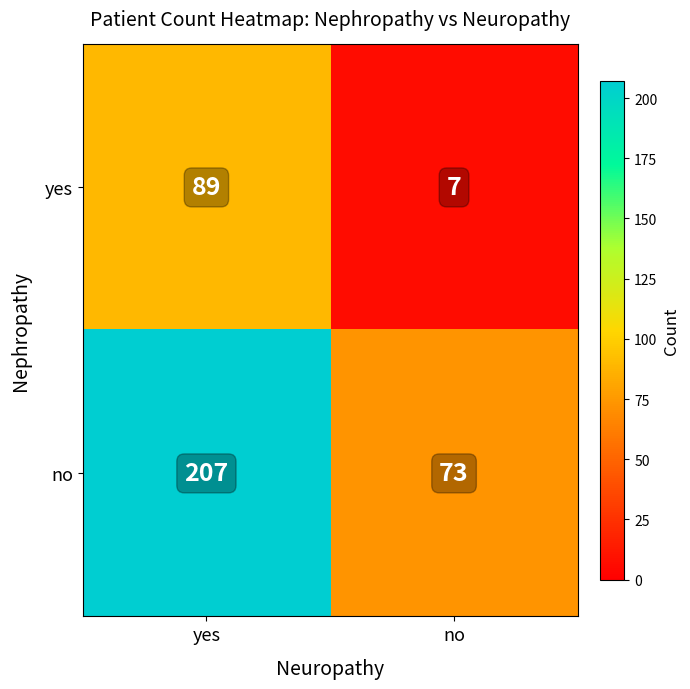

How many series are shown in this chart?

2